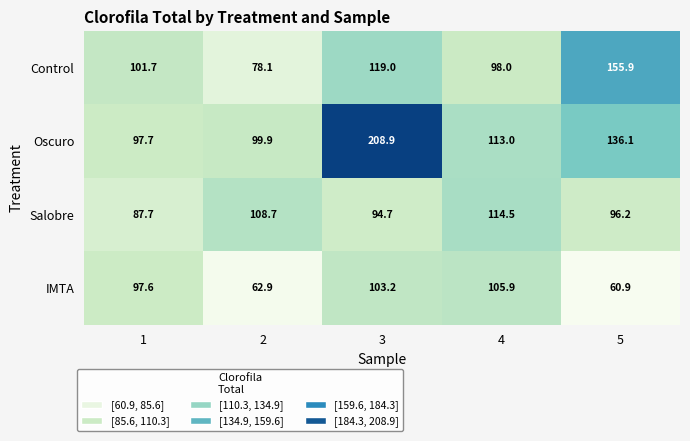

At which label does Oscuro first exceed 113?

3